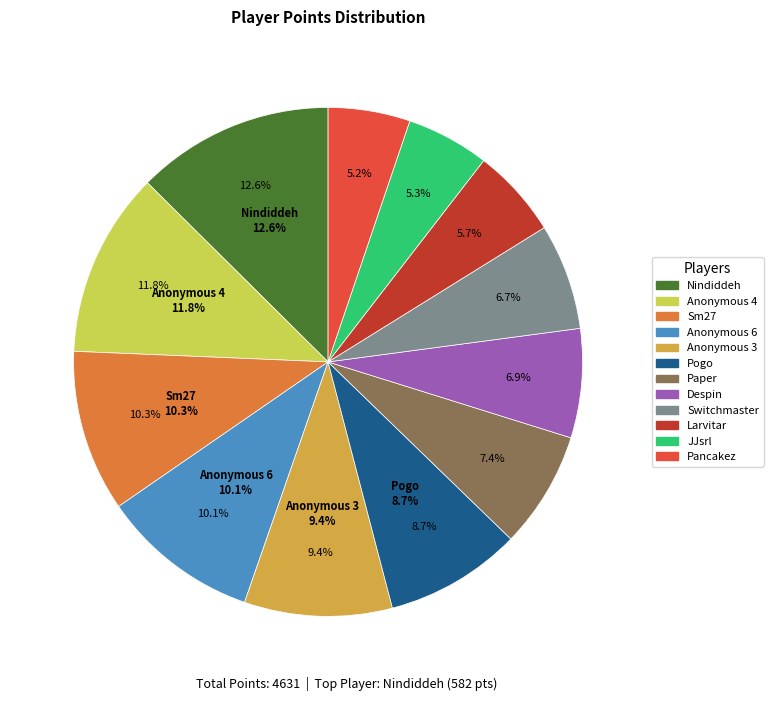

To the nearest percent, what is the difference between the largest and smallest slice percentages?

7%